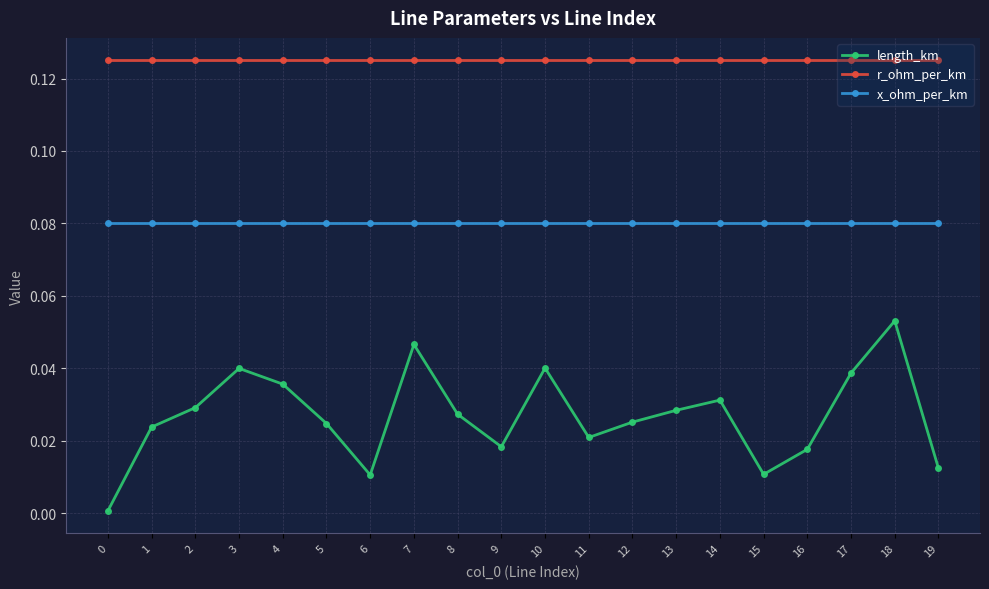

At which category does length_km reach its first local valley?

6